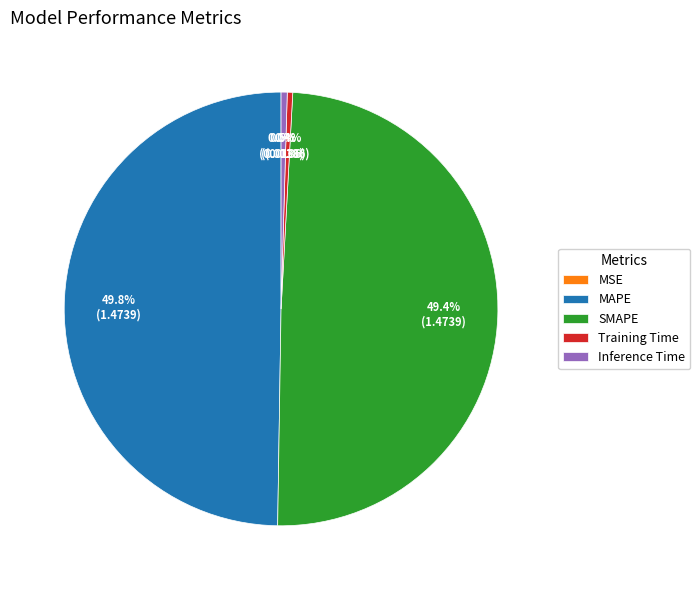

What is the ratio of the value at MAPE to the value at SMAPE?

1.0